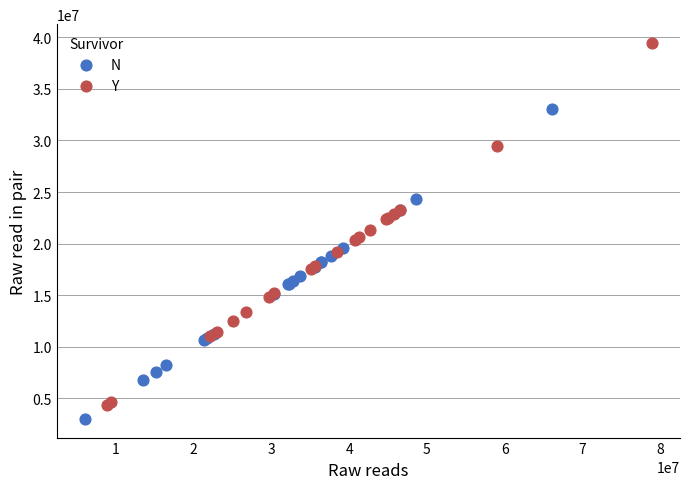

Which series reaches the minimum Y coordinate?

N